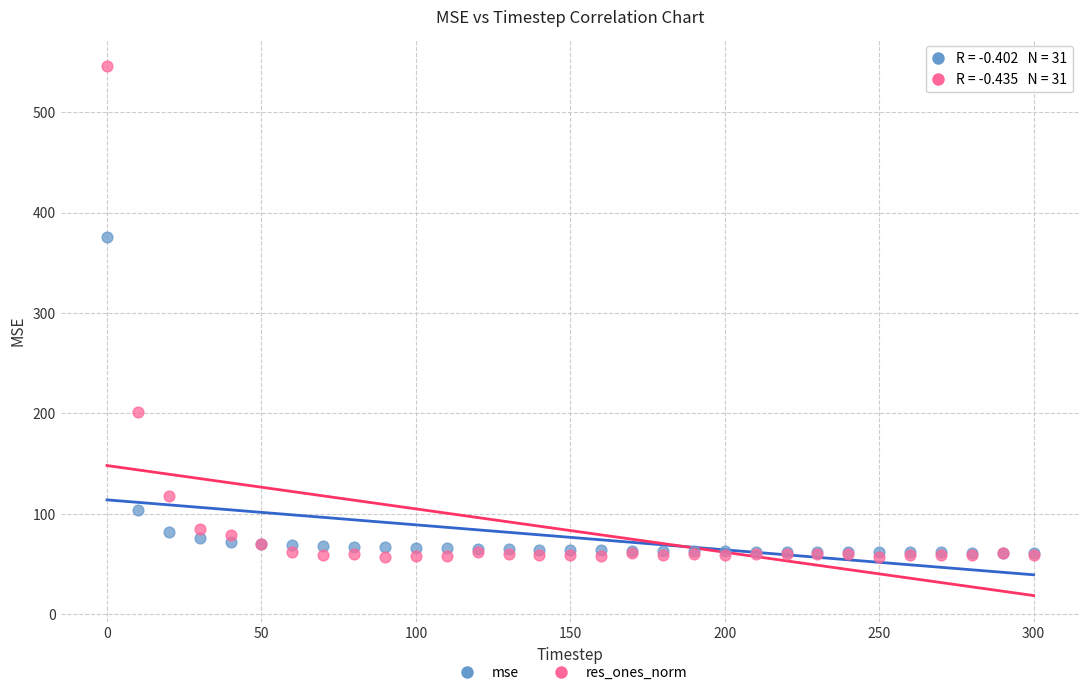

Across all series, what Y value is closest to 301?

376.1